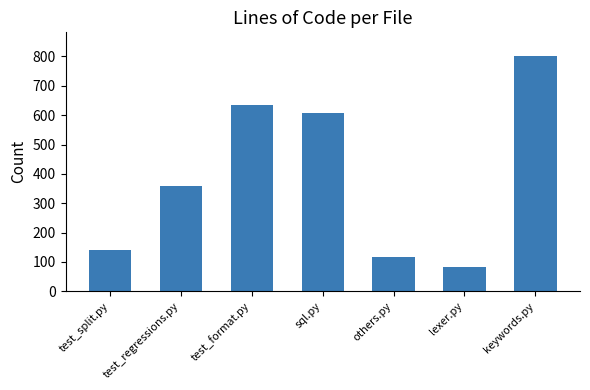

Approximately how many times larger is the value at lexer.py compared to test_regressions.py?

0.2